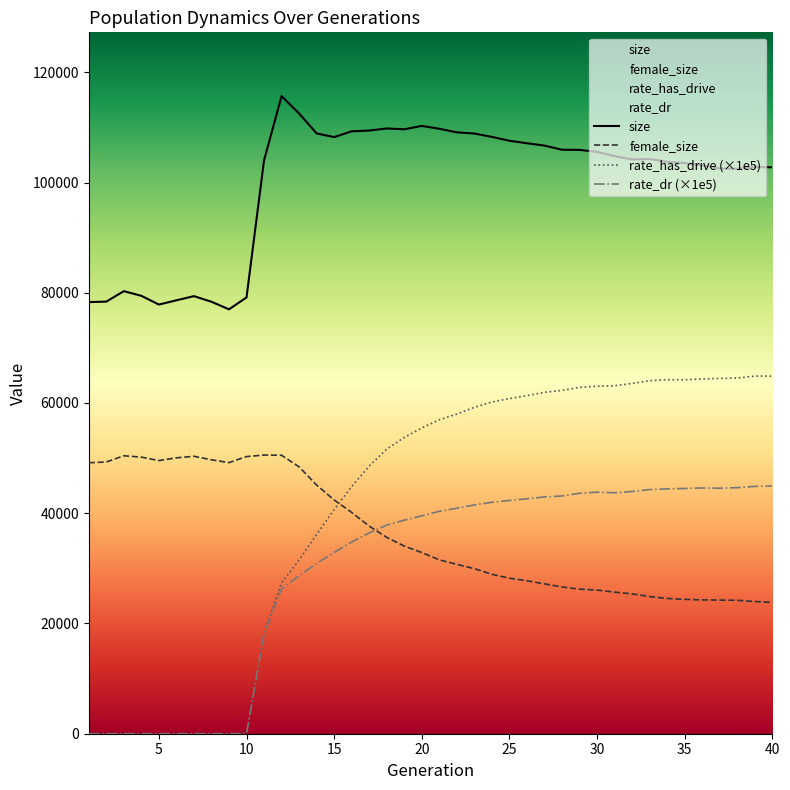

Between 39 and 38, which is larger?

39